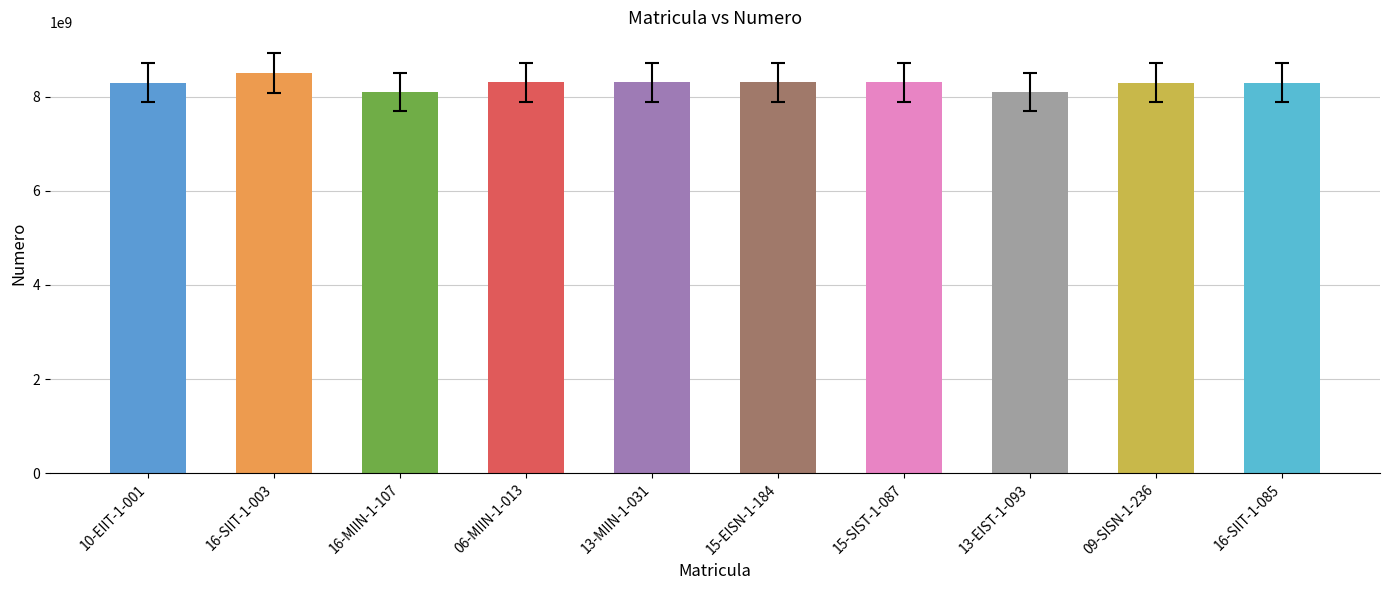

What is the difference between the maximum and minimum values?

398173551